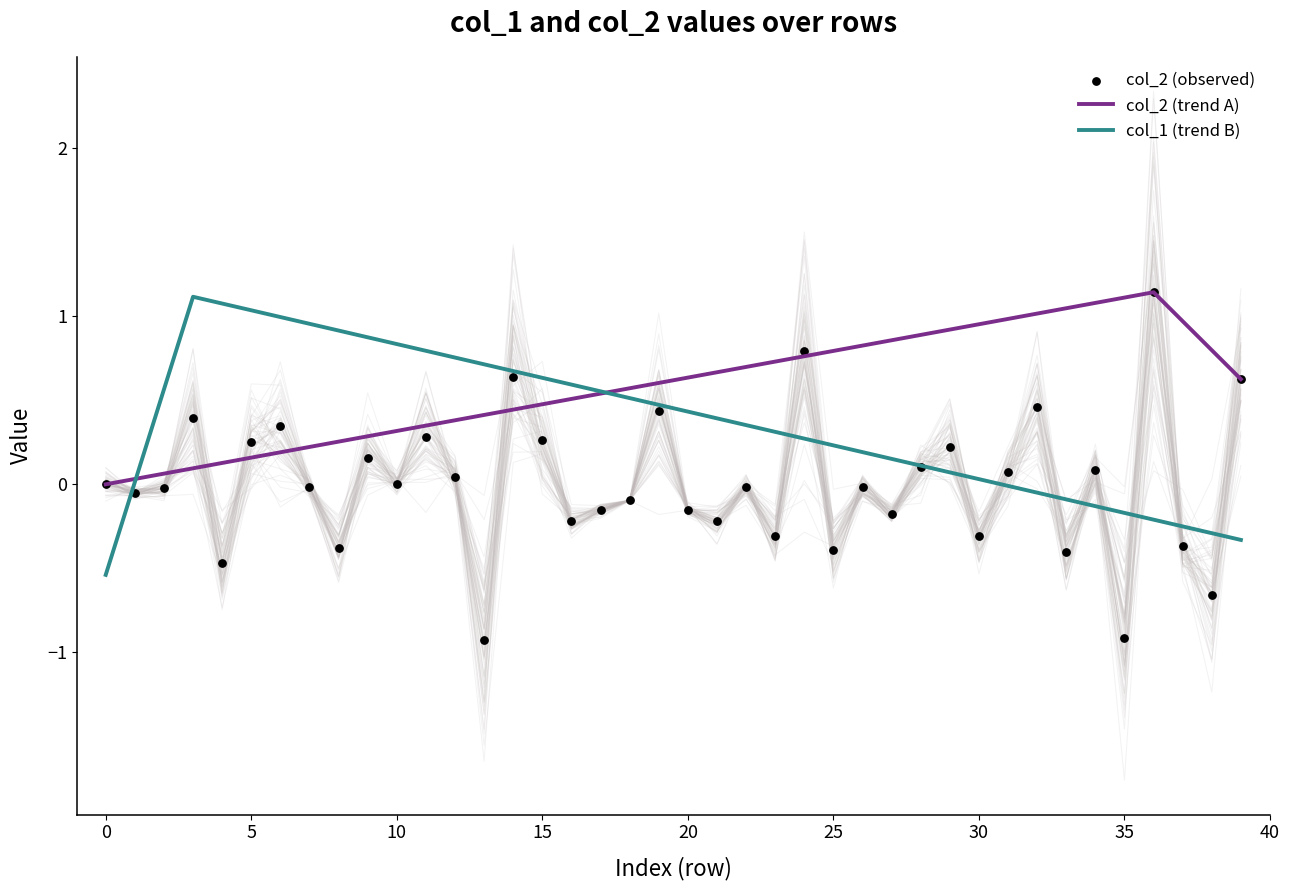

Between 37 and col_1, which is larger?

col_1